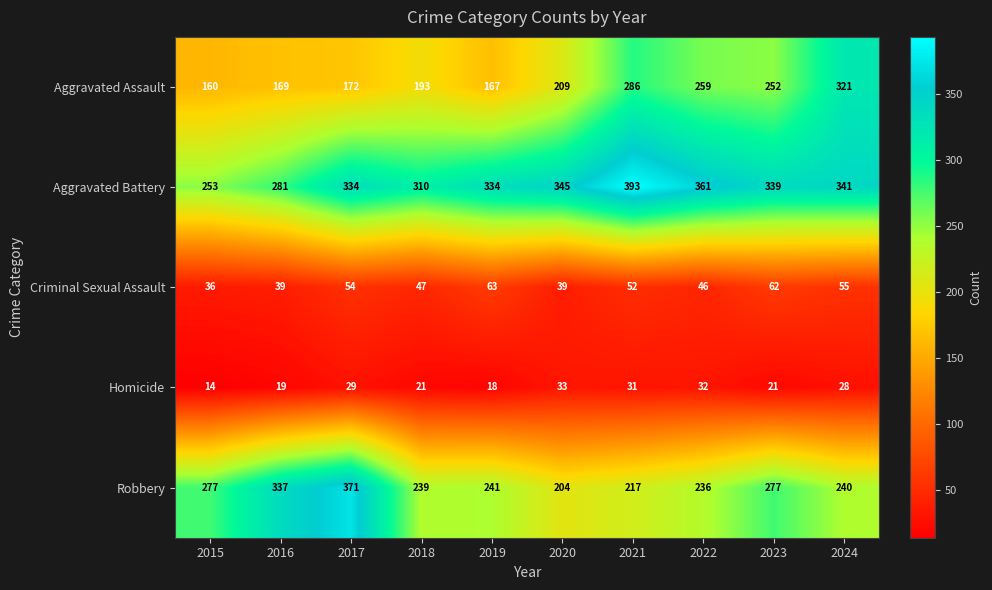

What is the sum of the Aggravated Battery values at 2017 and 2015?

587